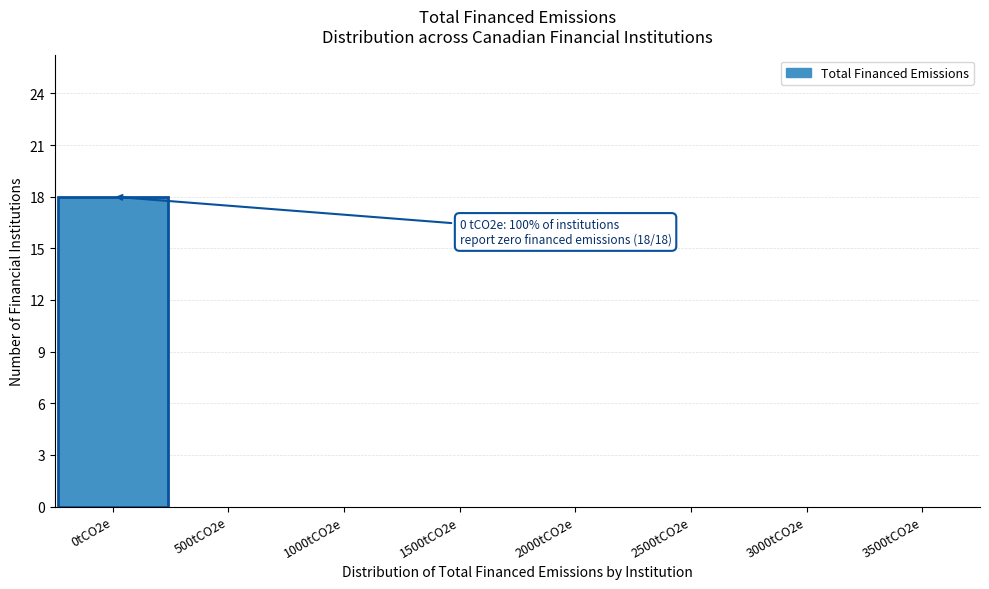

Reading left to right, list all the values displayed in this chart.

0tCO2e=18	500tCO2e=0	1000tCO2e=0	1500tCO2e=0	2000tCO2e=0	2500tCO2e=0	3000tCO2e=0	3500tCO2e=0